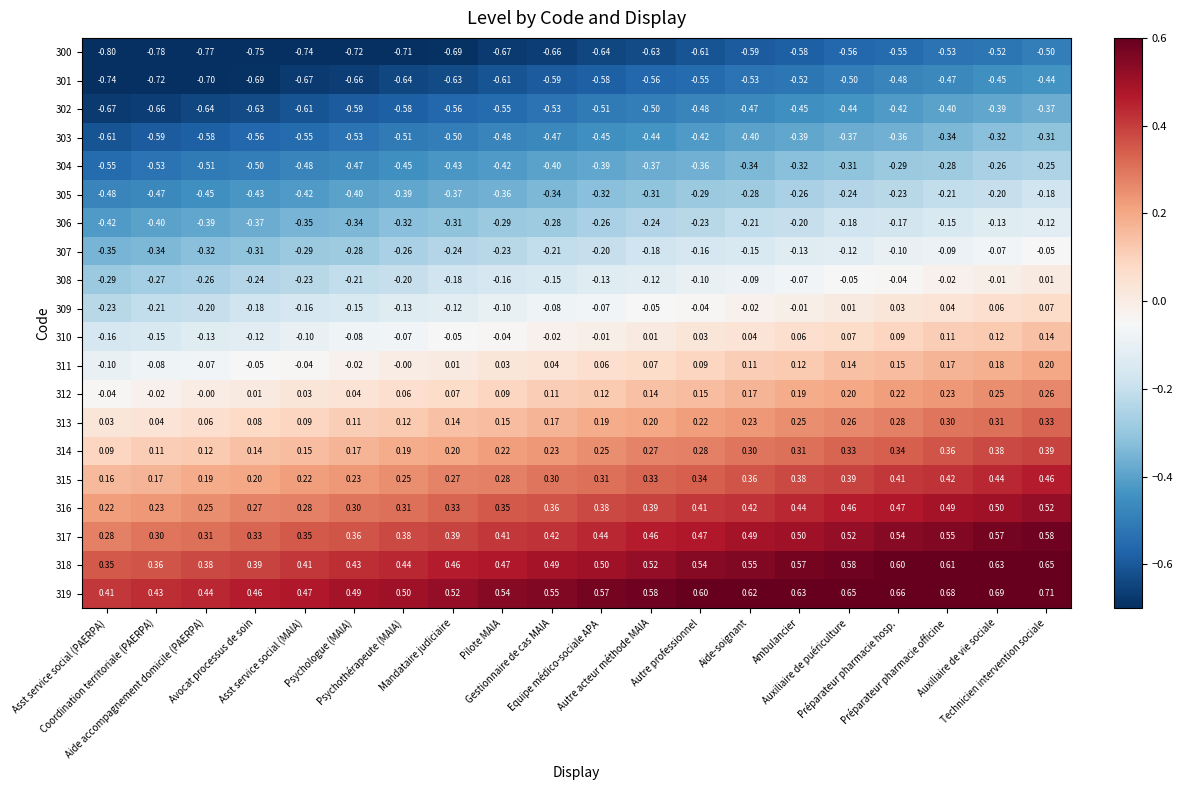

At Technicien intervention sociale, list the series in order from largest to smallest.

319, 318, 317, 316, 315, 314, 313, 312, 311, 310, 309, 308, 307, 306, 305, 304, 303, 302, 301, 300